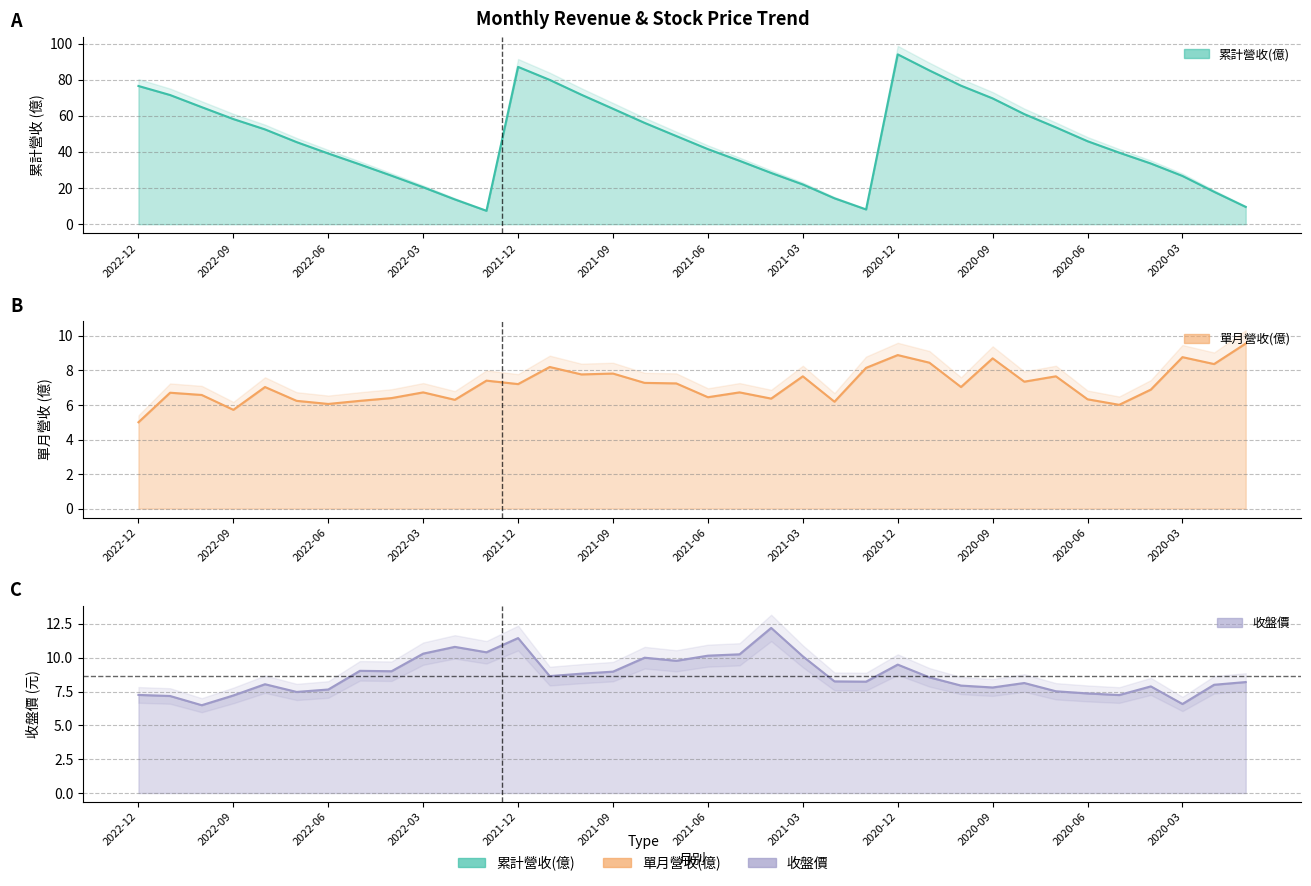

At which label does 收盤價 first exceed 8?

2022-08